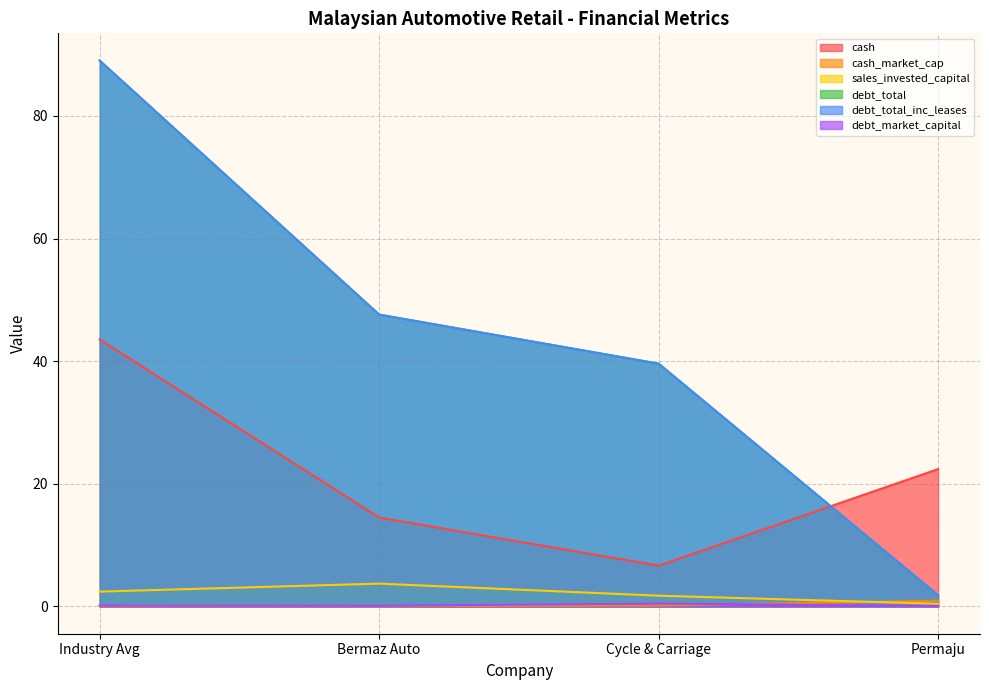

What are all the series names shown in the legend?

cash, cash_market_cap, sales_invested_capital, debt_total, debt_total_inc_leases, debt_market_capital